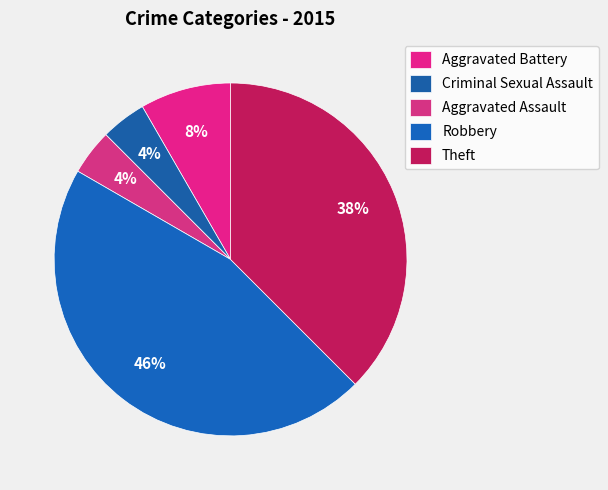

Count the number of slices in the pie.

5